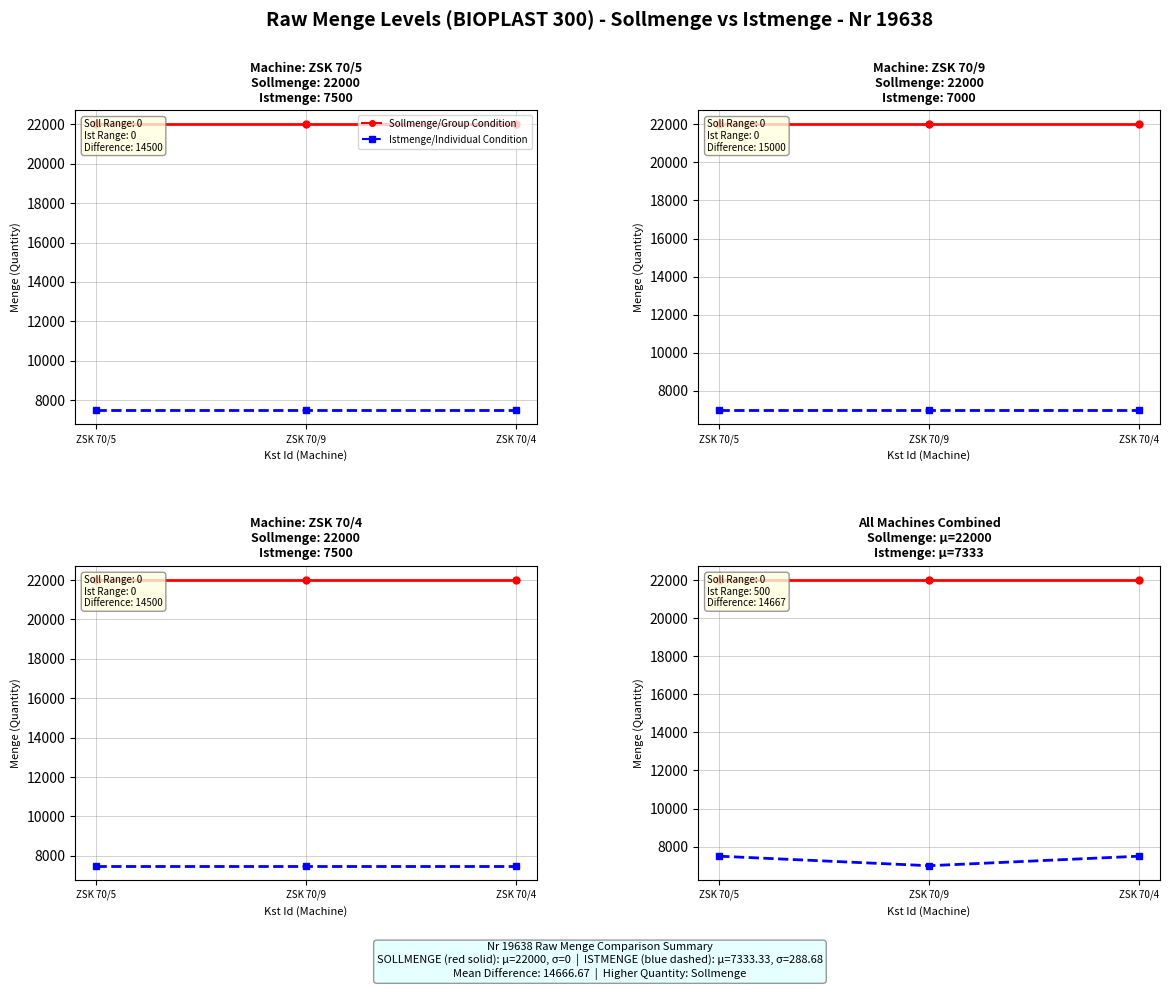

Which label corresponds to the smallest value in the chart?

ZSK 70/9